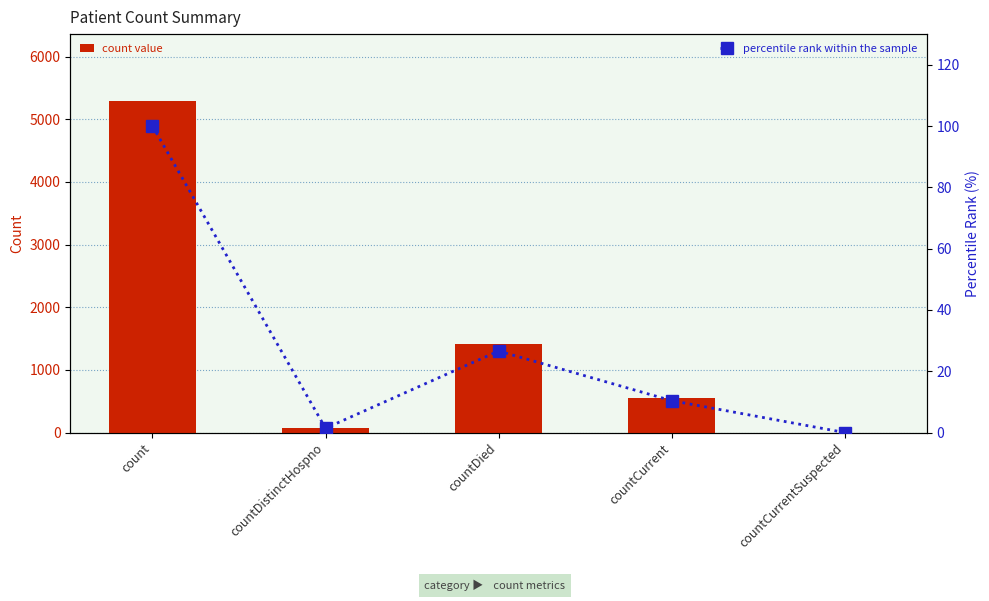

Is it true that count value equals 3541 at count?

False